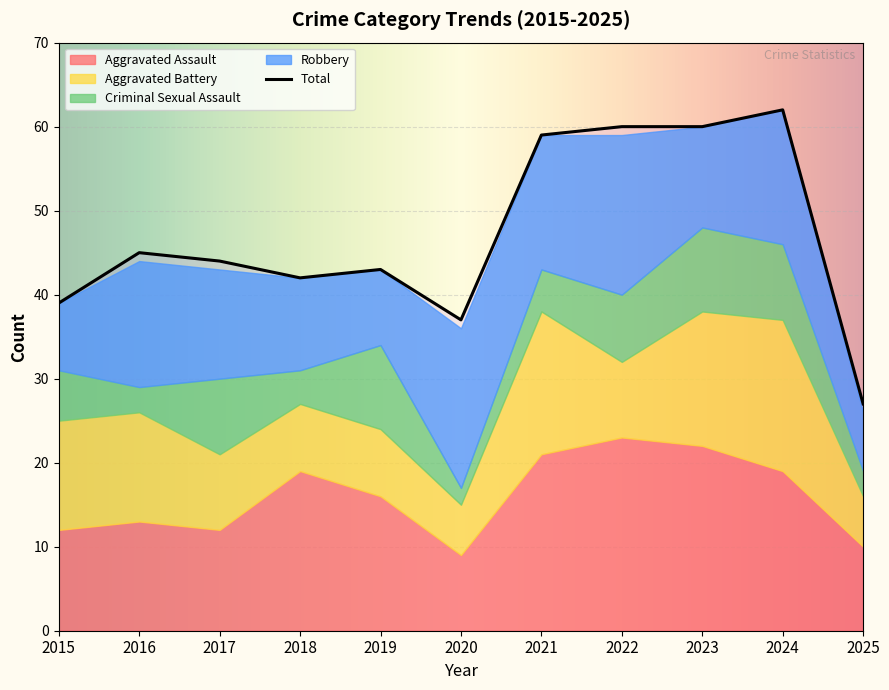

What is the total value across all series at 2017?

87